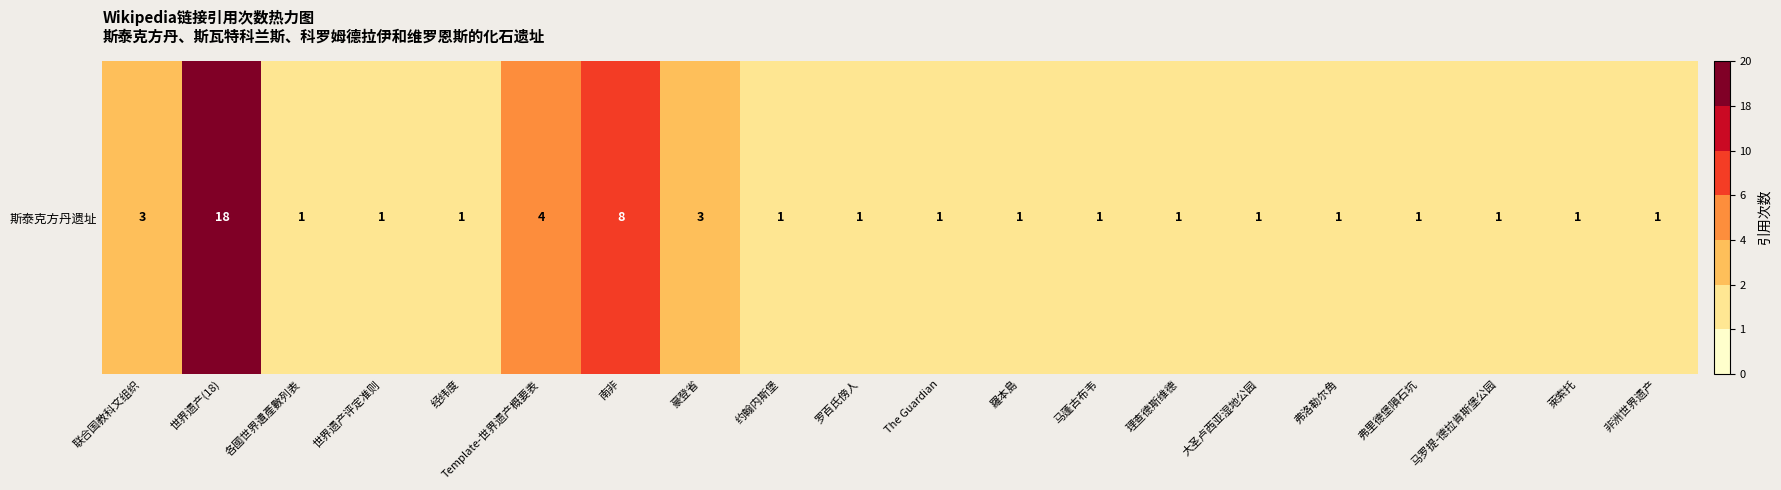

Rank the categories by value from highest to lowest.

世界遗产(18), 南非, Template-世界遗产概要表, 联合国教科文组织, 豪登省, 各國世界遺產數列表, 世界遗产评定准则, 经纬度, 约翰内斯堡, 罗百氏傍人, The Guardian, 羅本島, 马蓬古布韦, 理查德斯维德, 大圣卢西亚湿地公园, 弗洛勒尔角, 弗里德堡隕石坑, 马罗提-德拉肯斯堡公园, 萊索托, 非洲世界遗产